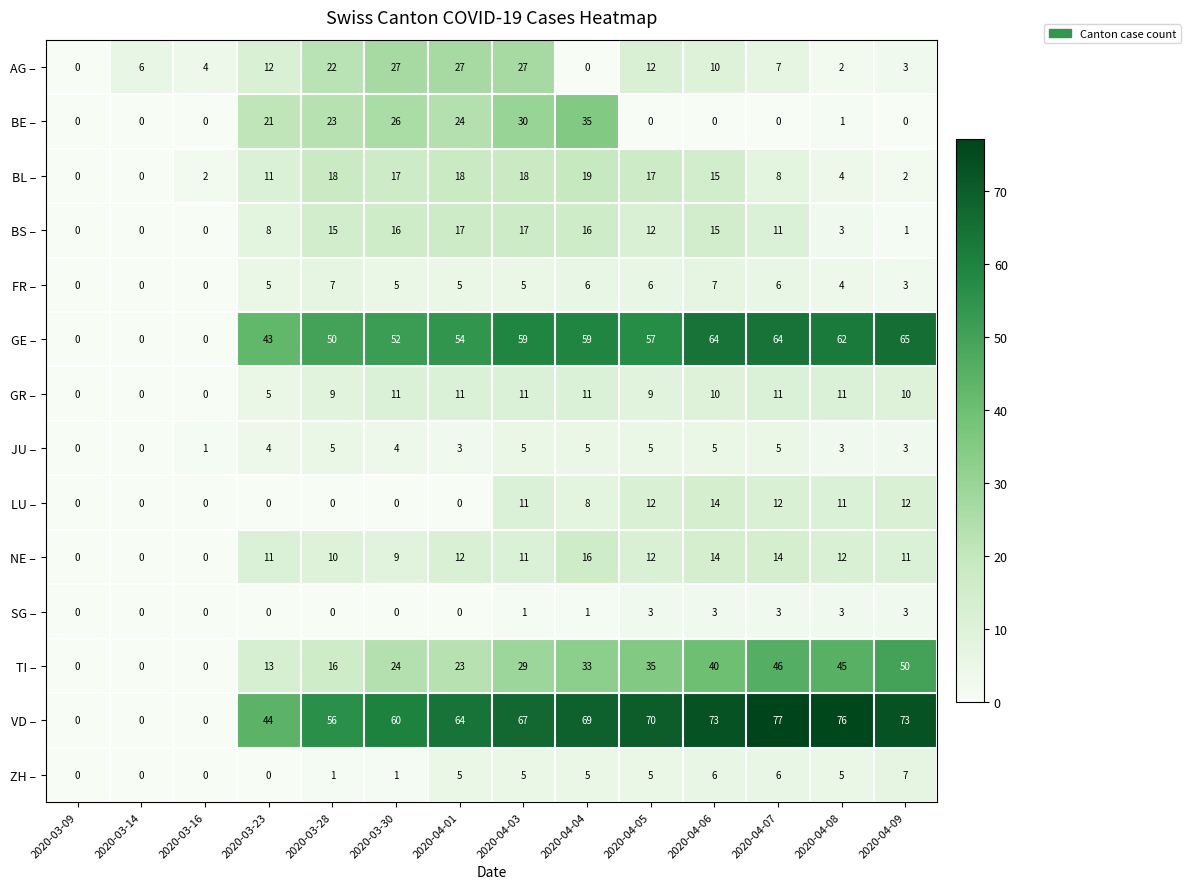

Read the SG – value at 2020-04-05.

3